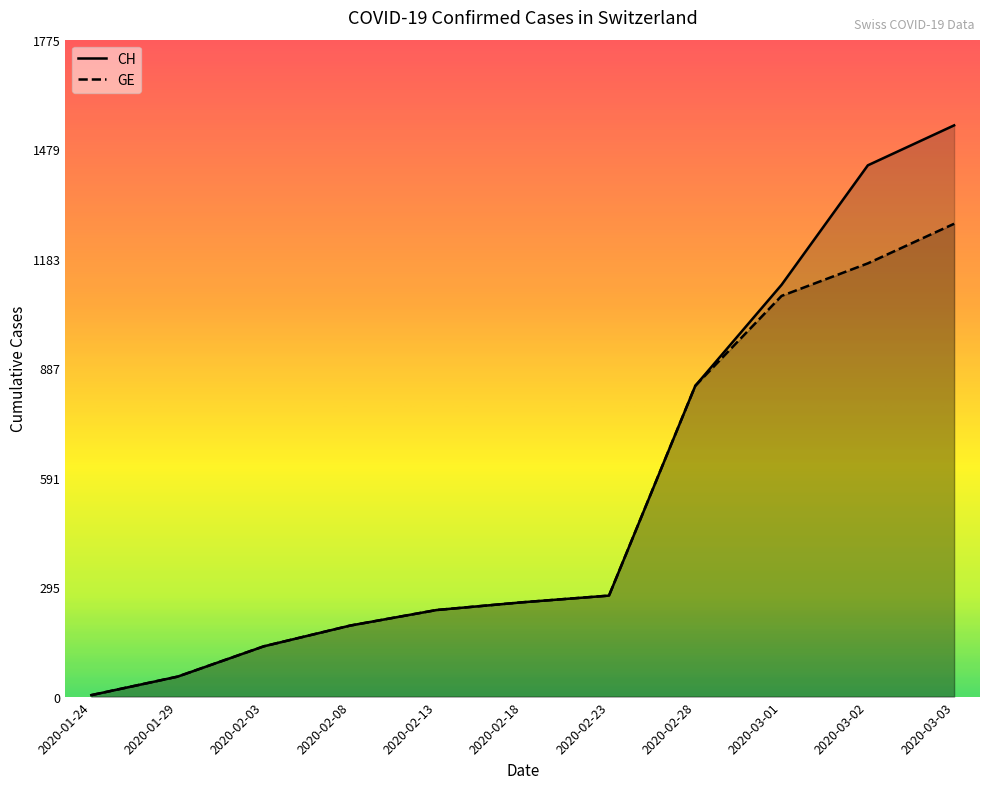

What position from the left is 2020-03-02?

10